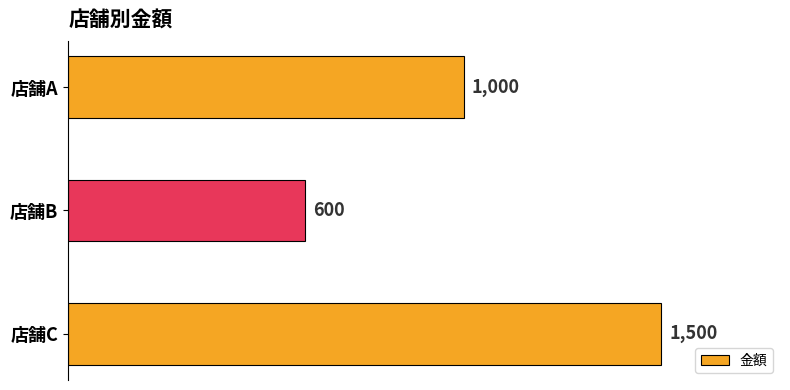

The chart shows a value of 643 at 店舗A. True or false?

False